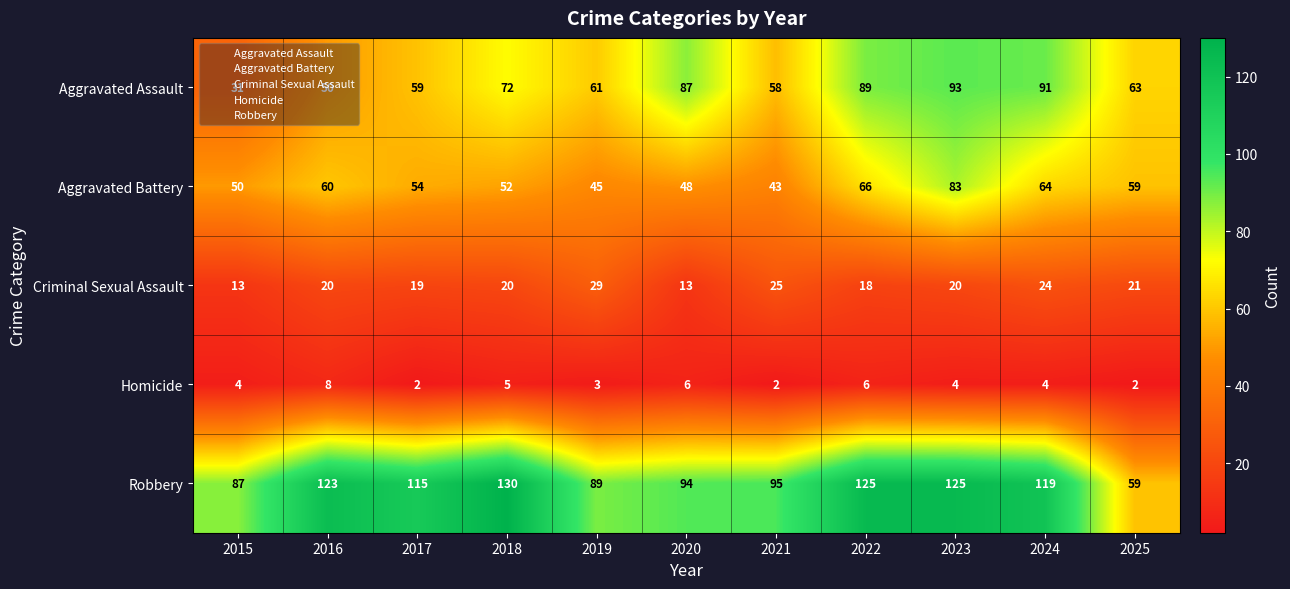

The Aggravated Assault series shows 117 at 2022. True or false?

False